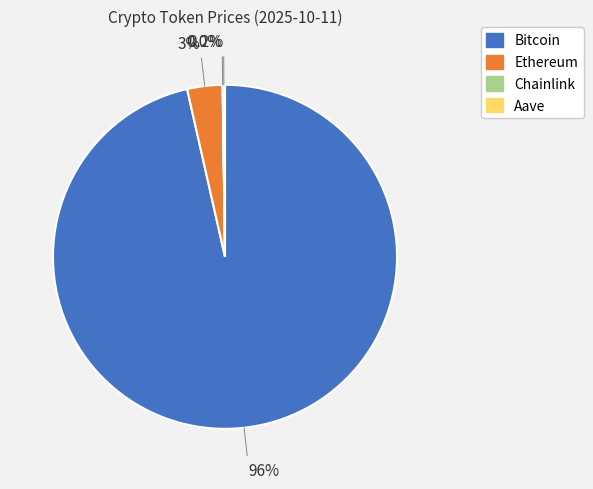

Is the sum of Bitcoin and Ethereum greater than half?

Yes